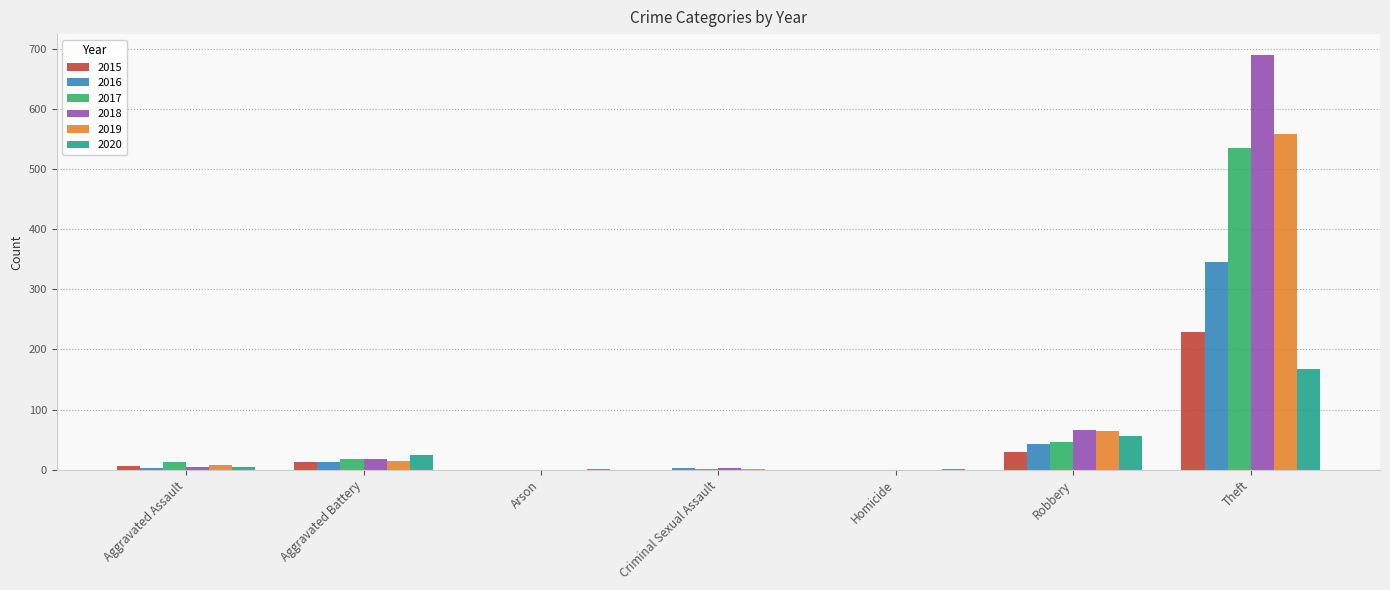

Are the bars grouped side by side (vs. stacked)?

Yes